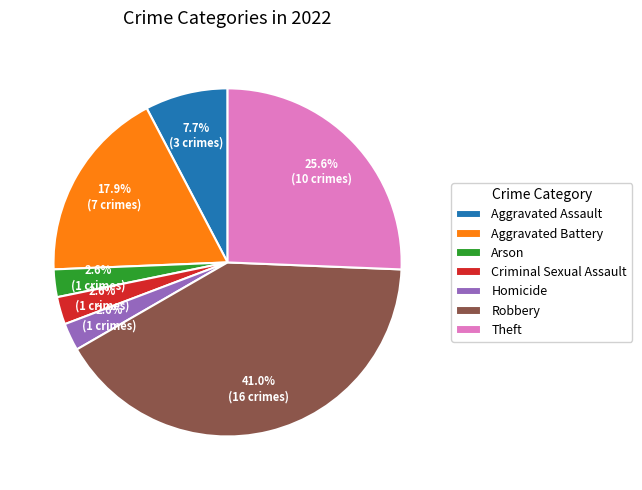

Is it true that Aggravated Assault is 1% of the pie?

False